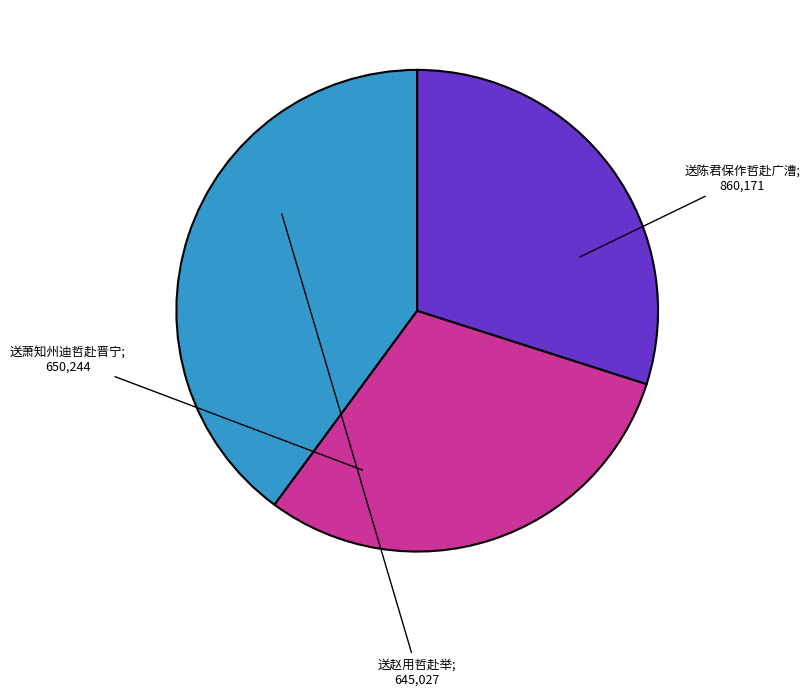

How many segments does this pie chart have?

3